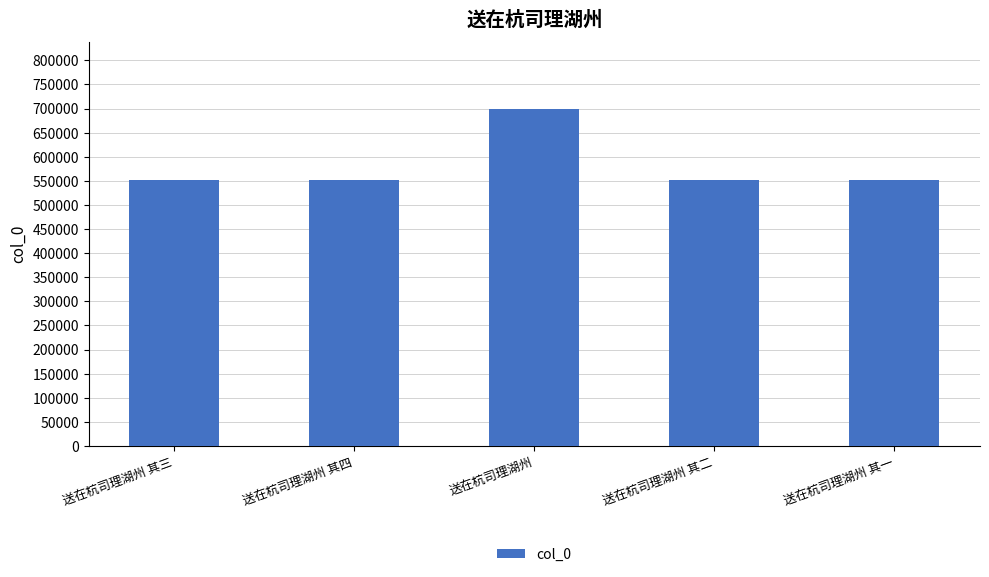

The value at 送在杭司理湖州 其二 is 947493. True or false?

False